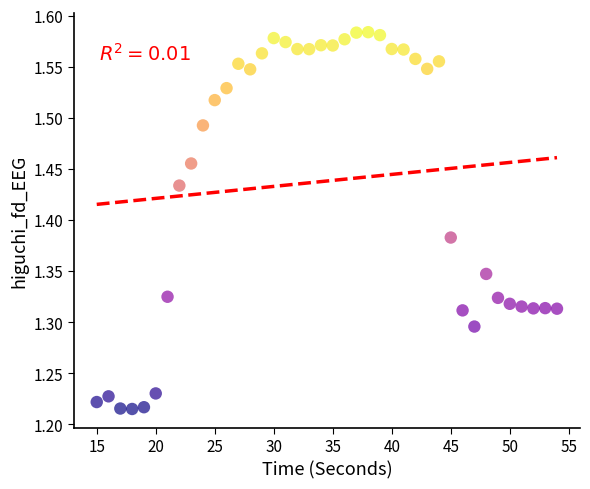

What is the range of Y values (max minus min)?

0.4